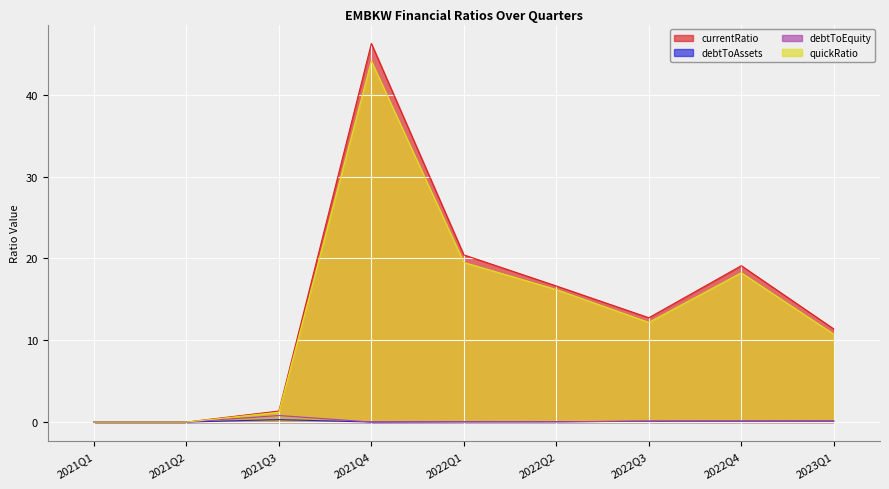

Where is the first local maximum for debtToAssets?

2021Q3